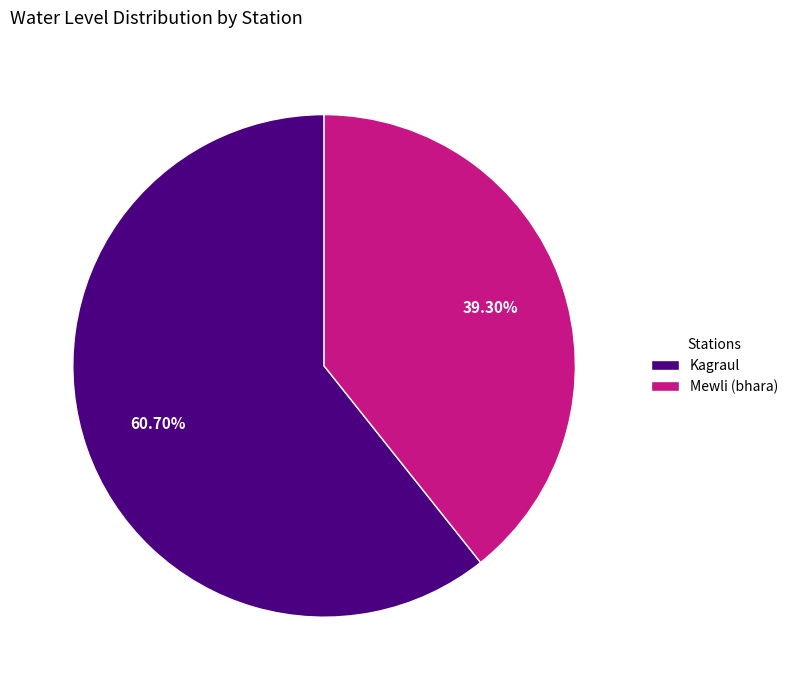

To the nearest percent, what percentage of the pie is Mewli (bhara)?

39%